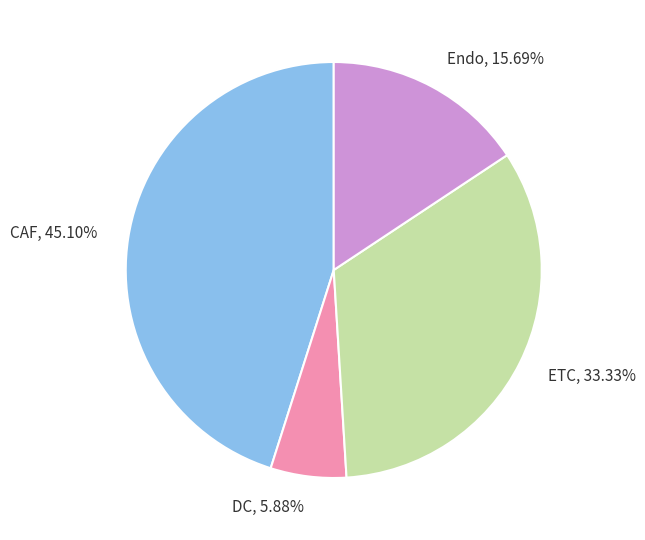

What percentage do CAF and Endo together represent?

60.8%